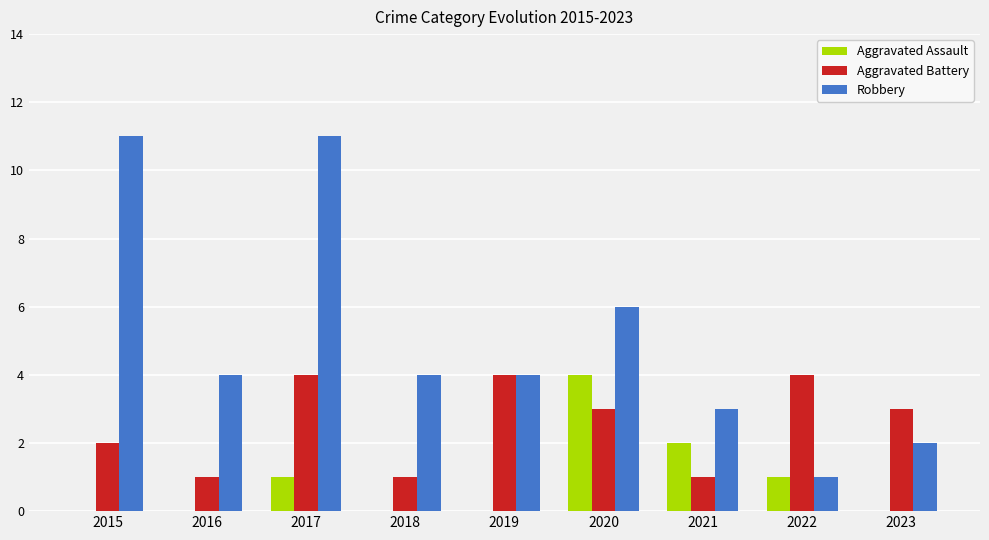

Which series changed the most between 2017 and 2019?

Robbery